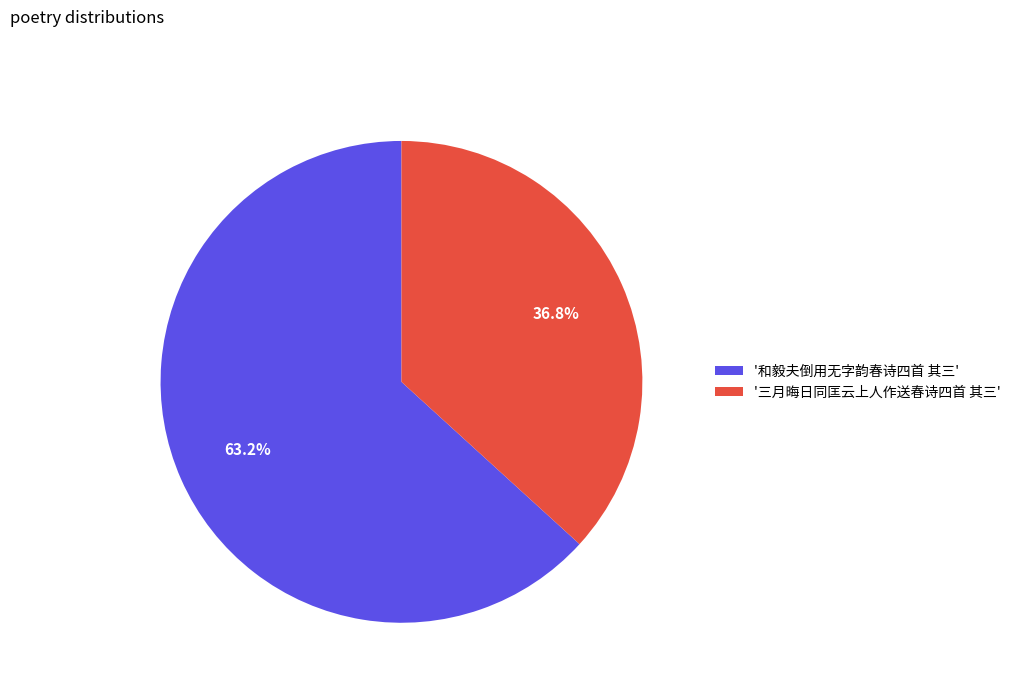

Which category has the smallest portion of the pie?

'三月晦日同匡云上人作送春诗四首 其三'